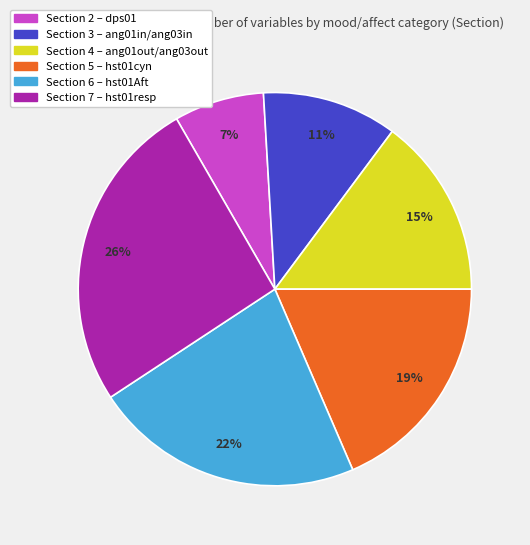

To the nearest percent, what is the average slice percentage?

17%